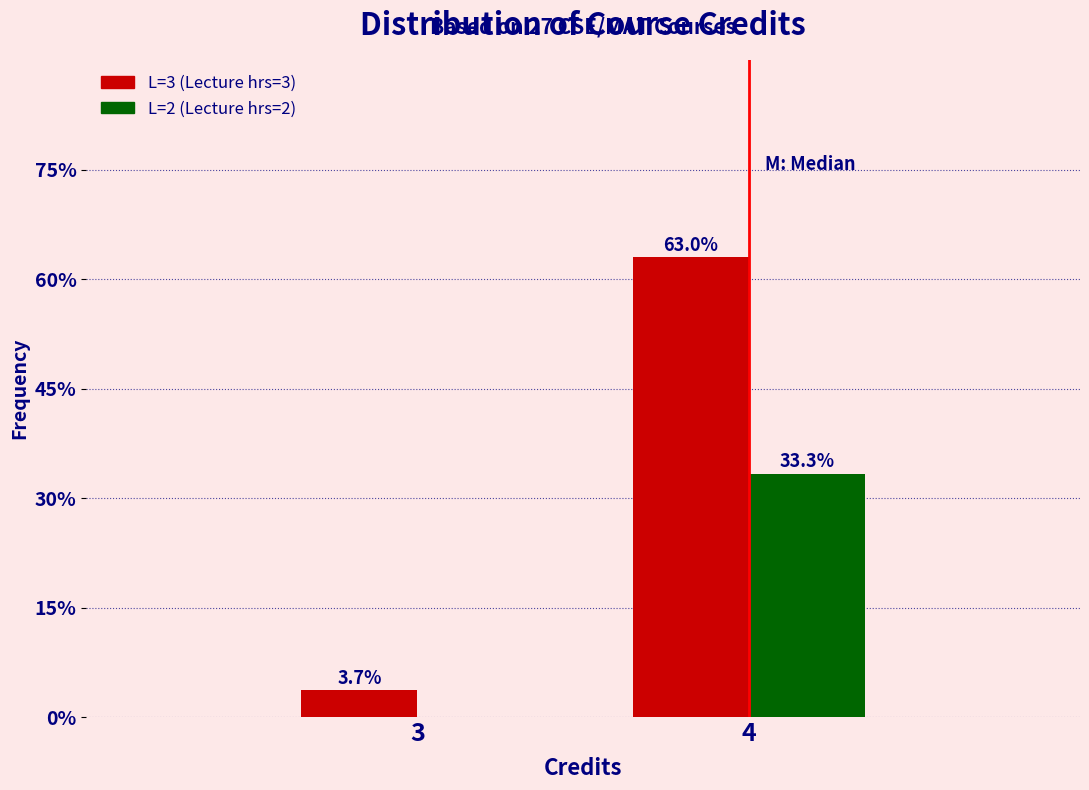

Reading left to right, what are all the values shown in this chart?

L=3 (Lecture hrs=3): 3=3.7	4=63.0
L=2 (Lecture hrs=2): 3=0.0	4=33.3